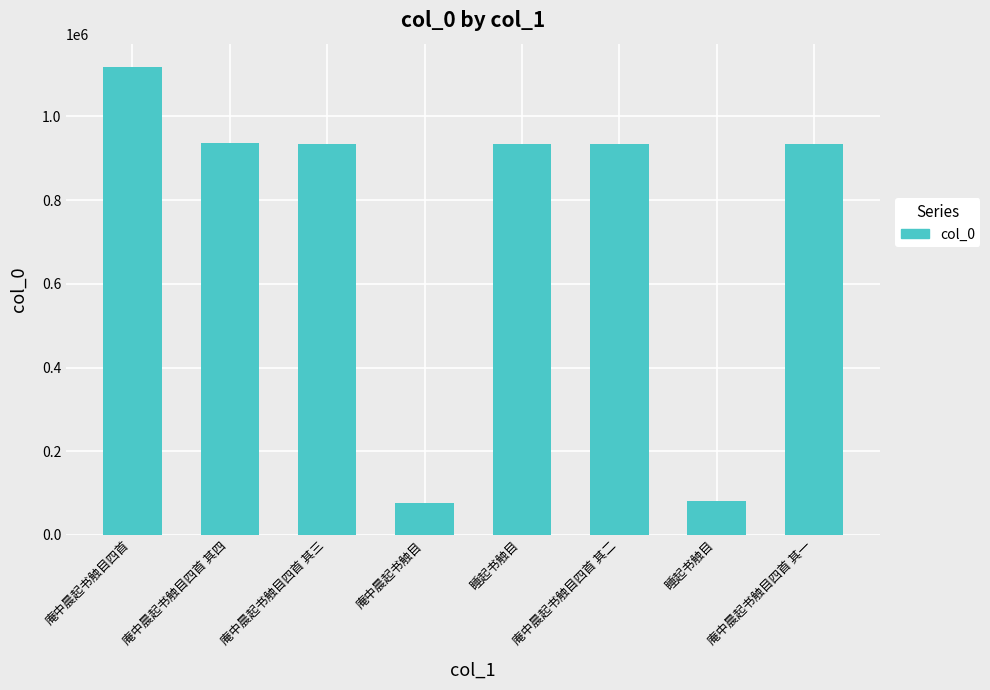

What is the difference between the maximum and minimum values?

1041560